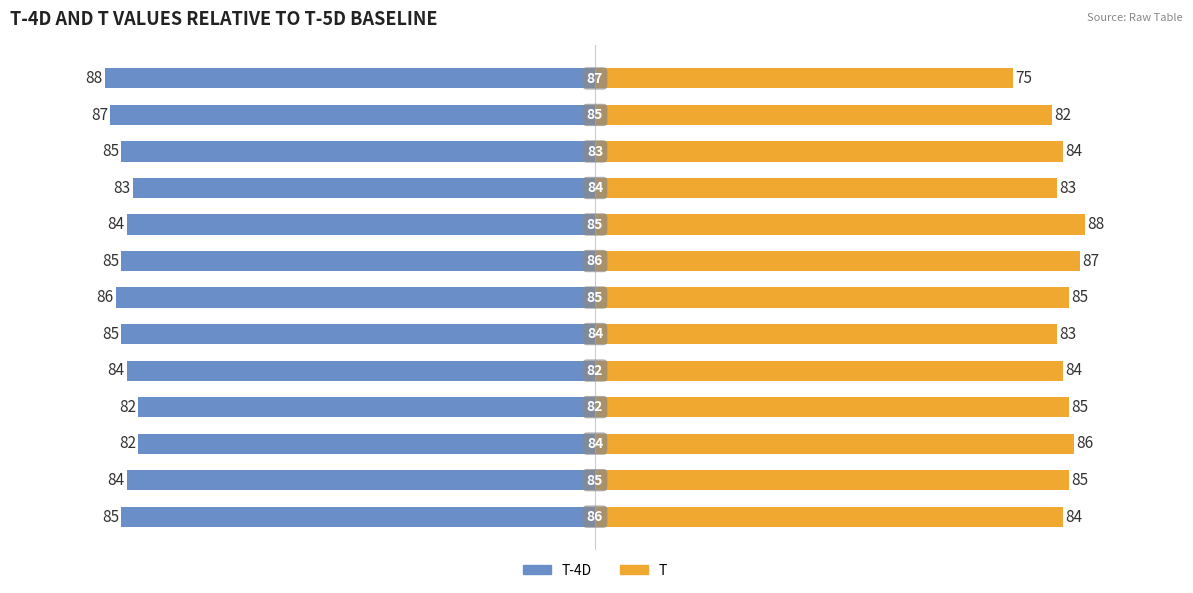

Is the value of T-4D at 3 greater than the value of T at 8?

No